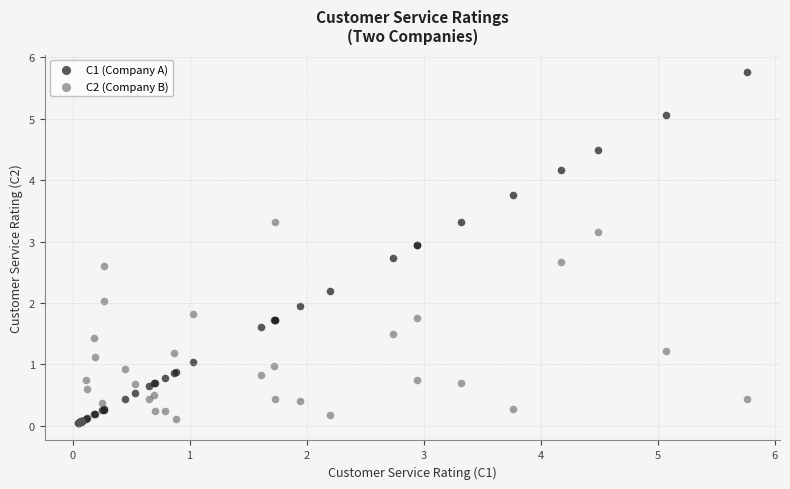

Which series reaches the maximum Y coordinate?

C1 (Company A)